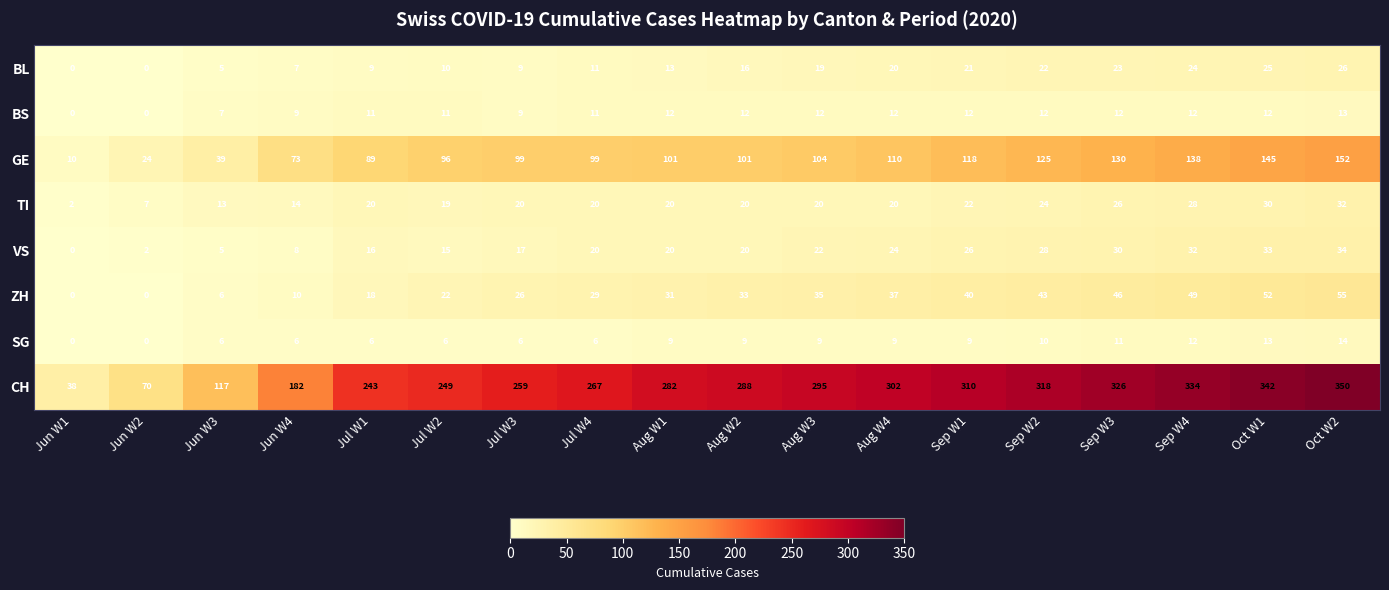

At which label is GE closest to 81?

Jun W4